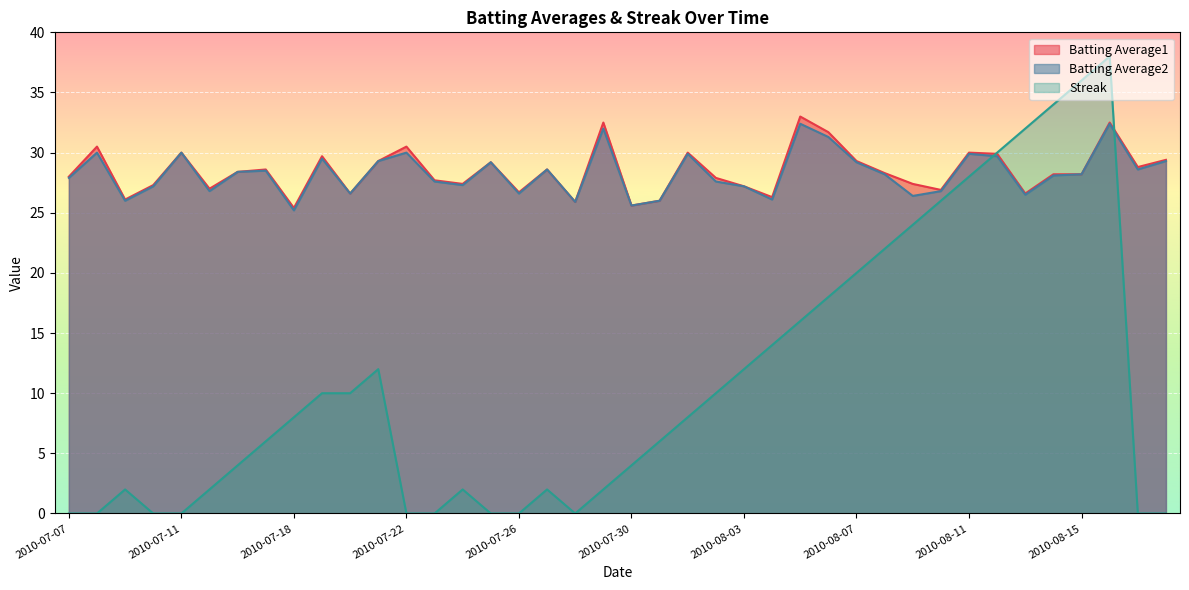

How many interior local valleys does the Batting Average2 series have?

12